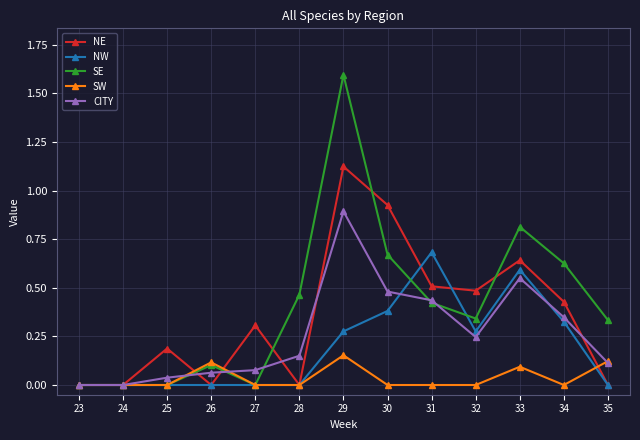

Rank the series by their maximum value, from highest to lowest.

SE, NE, CITY, NW, SW